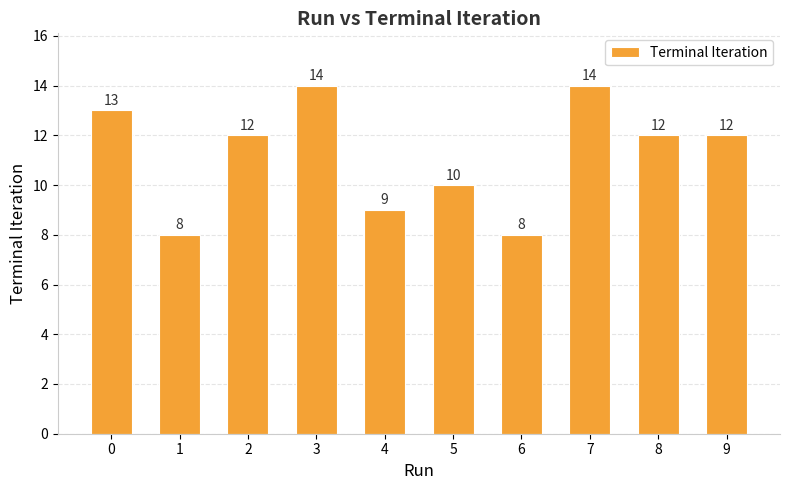

What is the change in value from 2 to 5?

-2